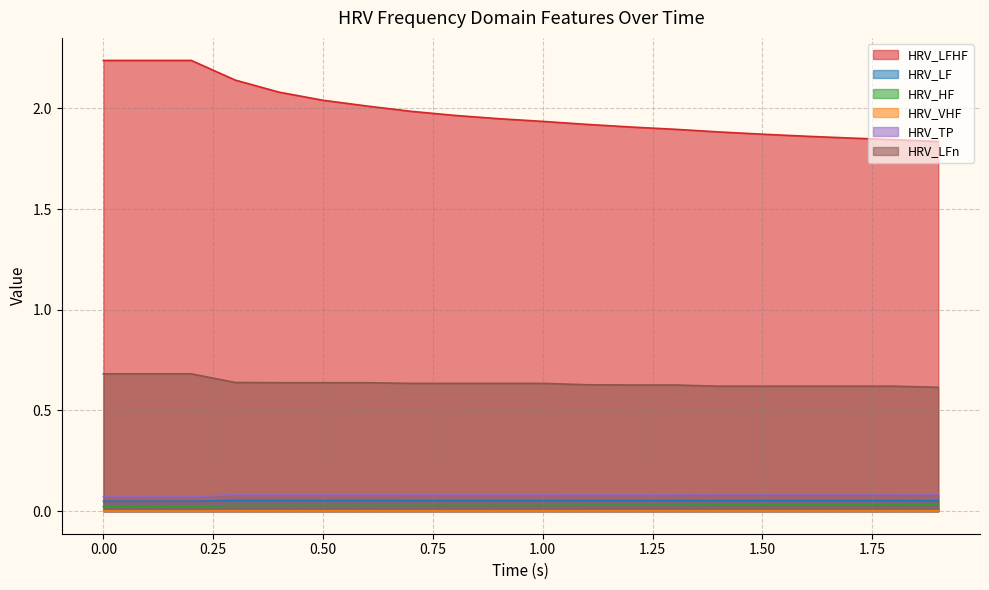

What are all the series names shown in the legend?

HRV_LFHF, HRV_LF, HRV_HF, HRV_VHF, HRV_TP, HRV_LFn